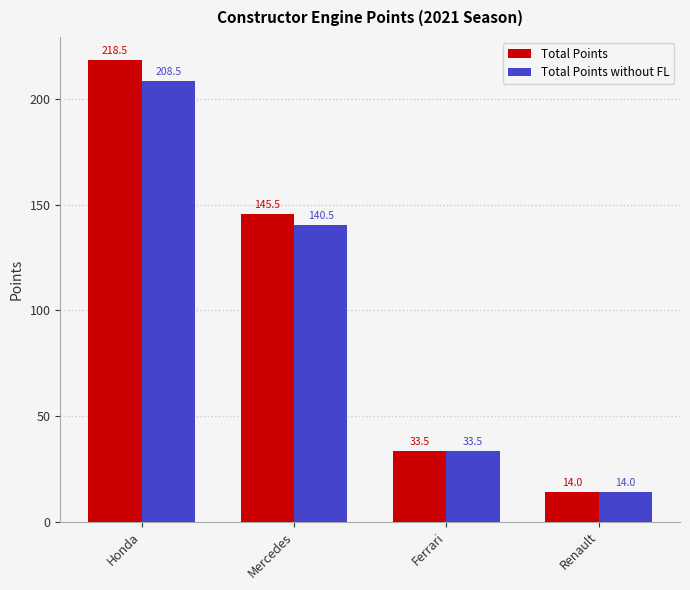

Which series has the widest spread of values?

Total Points